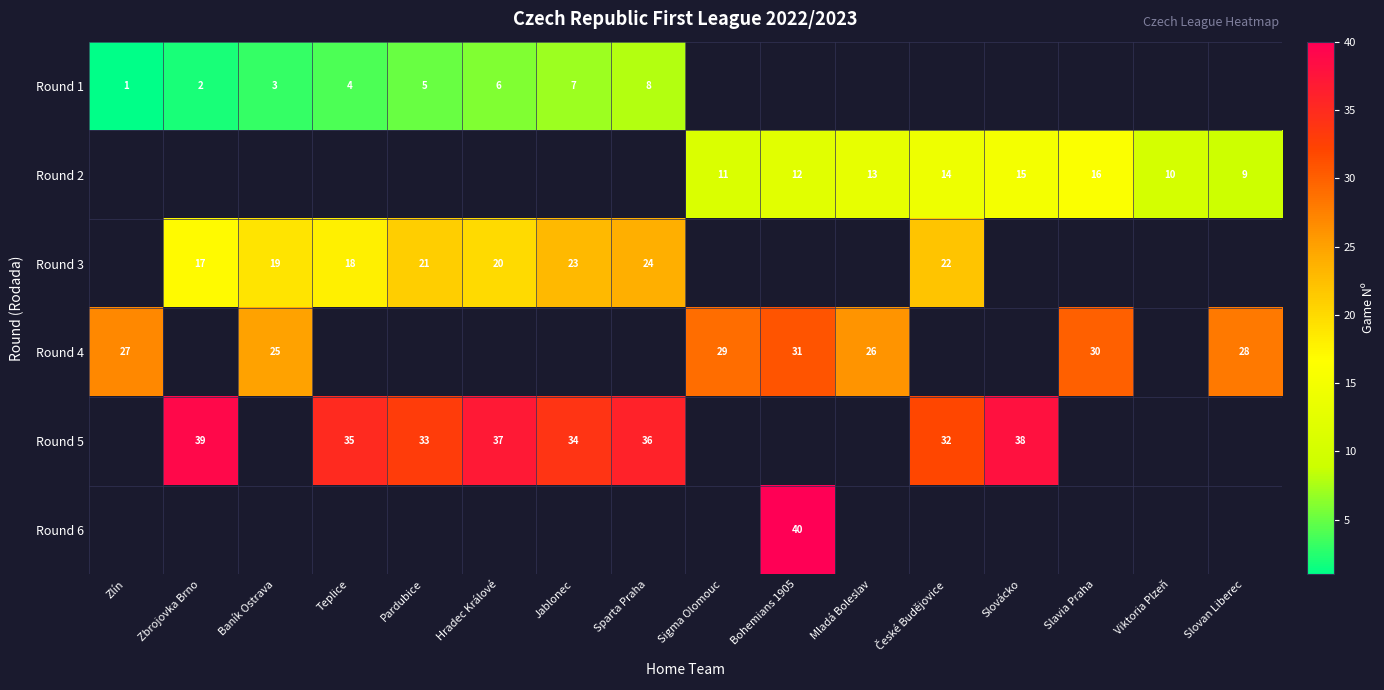

The value of Round 4 at Slavia Praha is 7. True or false?

False